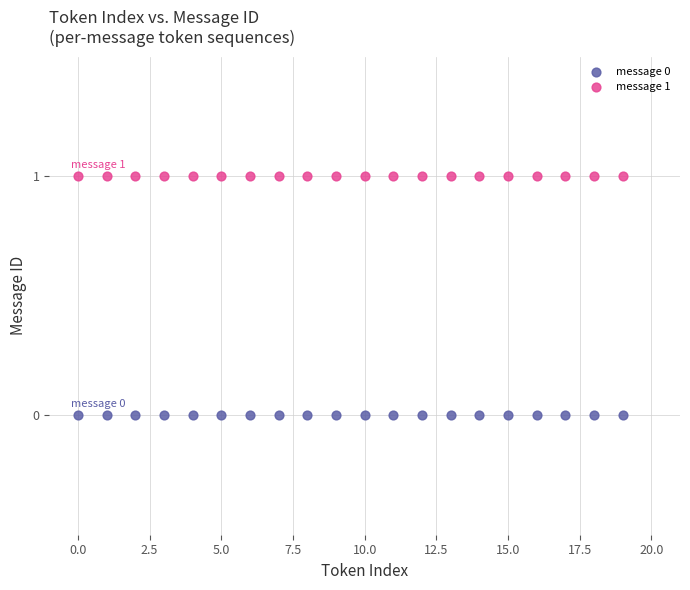

Which series contains the lowest Y value?

message 0